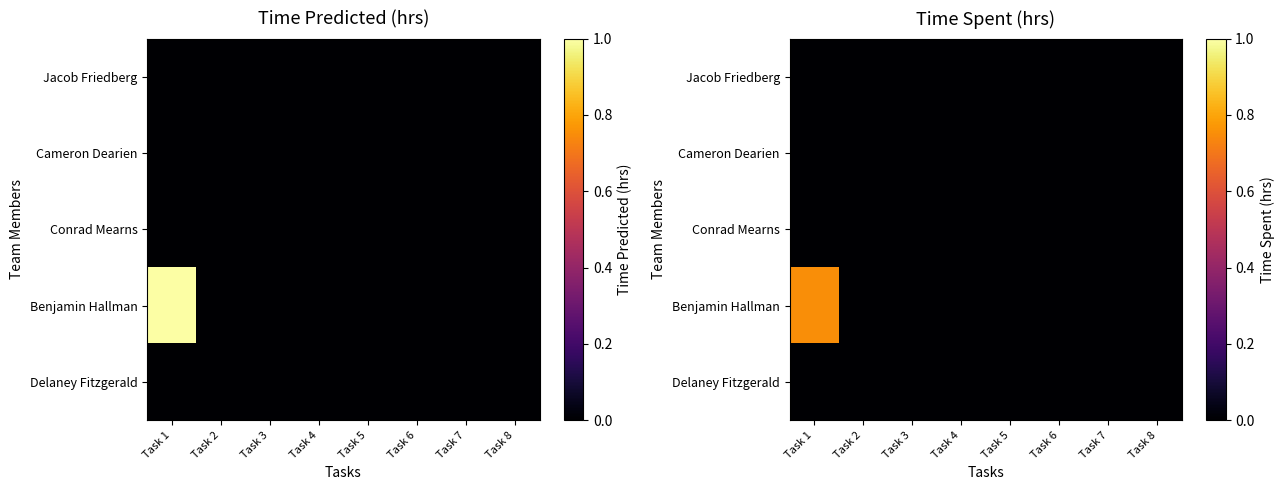

Where is Benjamin Hallman nearest to the value 0?

Task 2